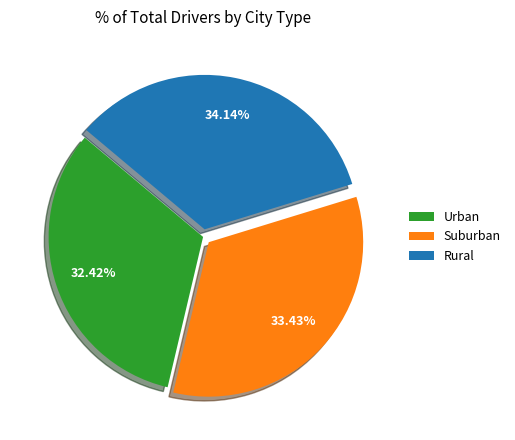

What is the ratio of the value at Rural to the value at Suburban?

1.0